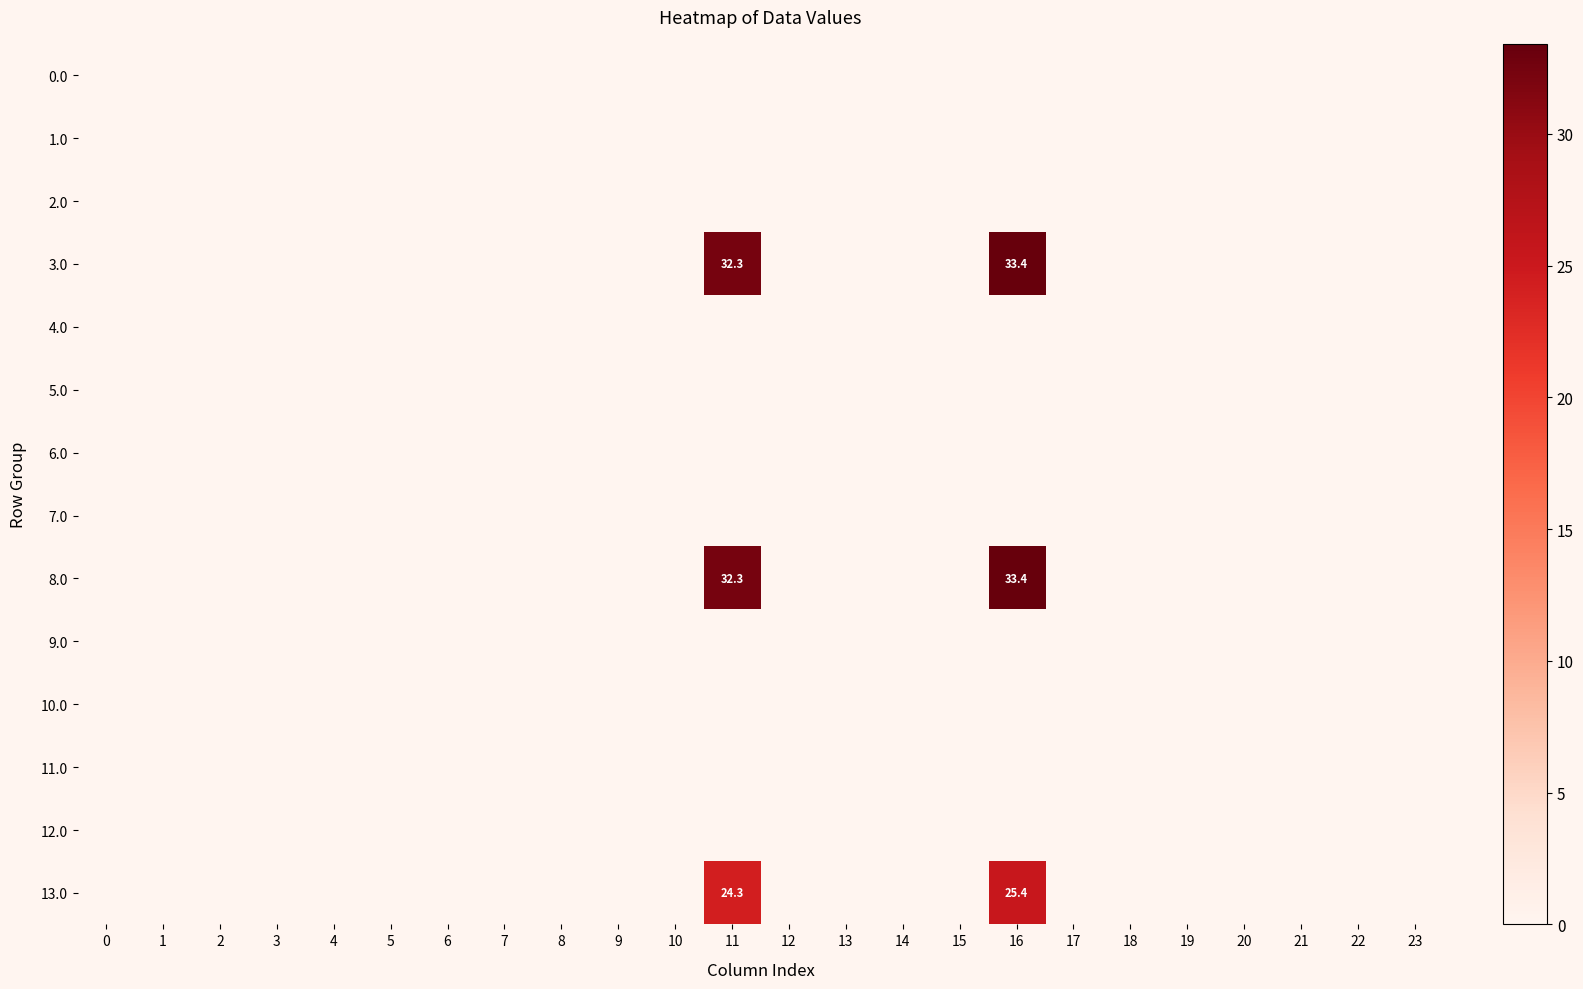

Between 7 and 2, which is larger?

7